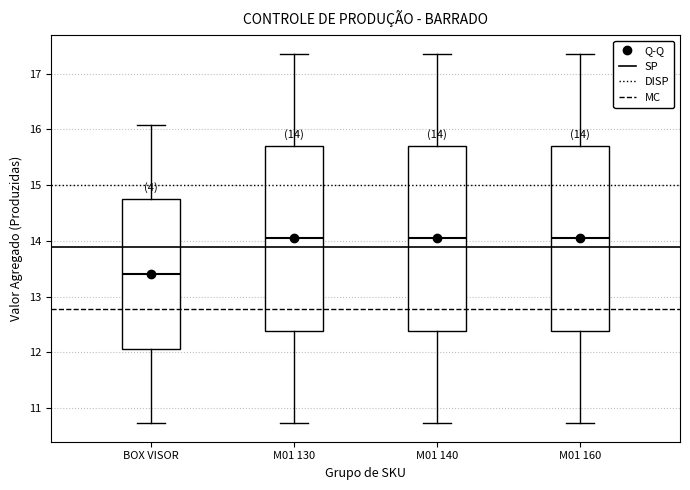

Which box's median line is the lowest?

BOX VISOR